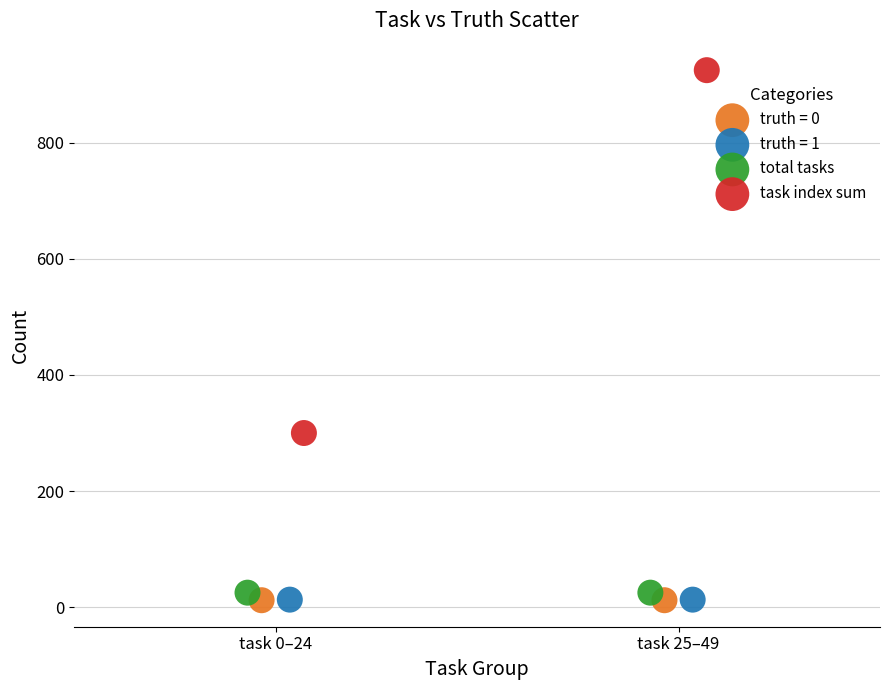

What are all the series names shown in the legend?

truth = 0, truth = 1, total tasks, task index sum